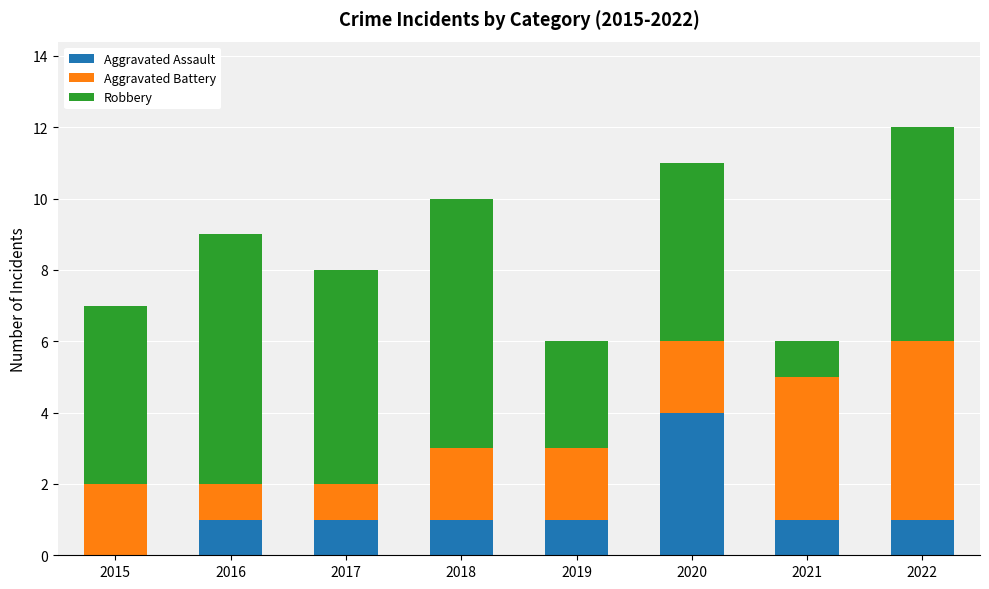

At which category is the sum across all series the highest?

2022